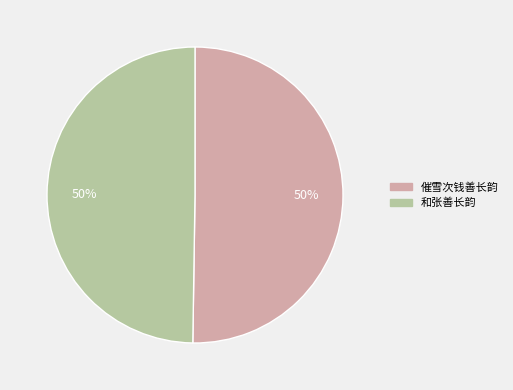

Count the number of slices in the pie.

2